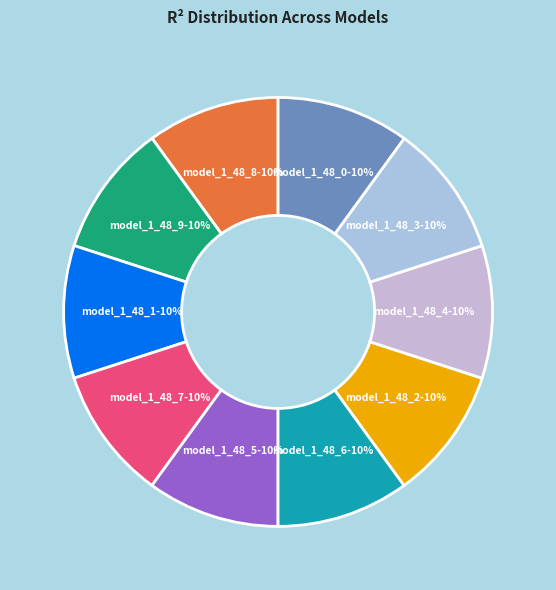

To the nearest percent, what is the average slice percentage?

10%